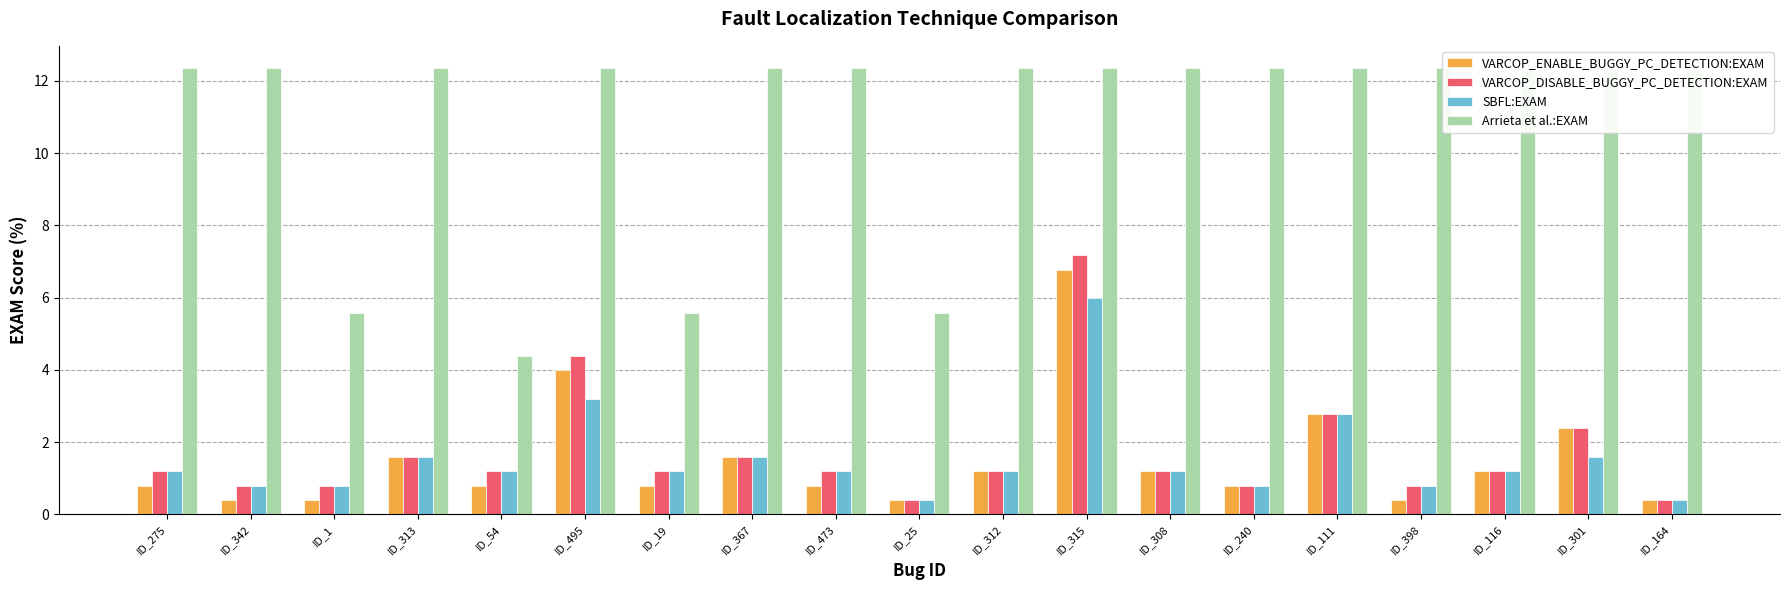

At how many categories does at least one series exceed 6?

15